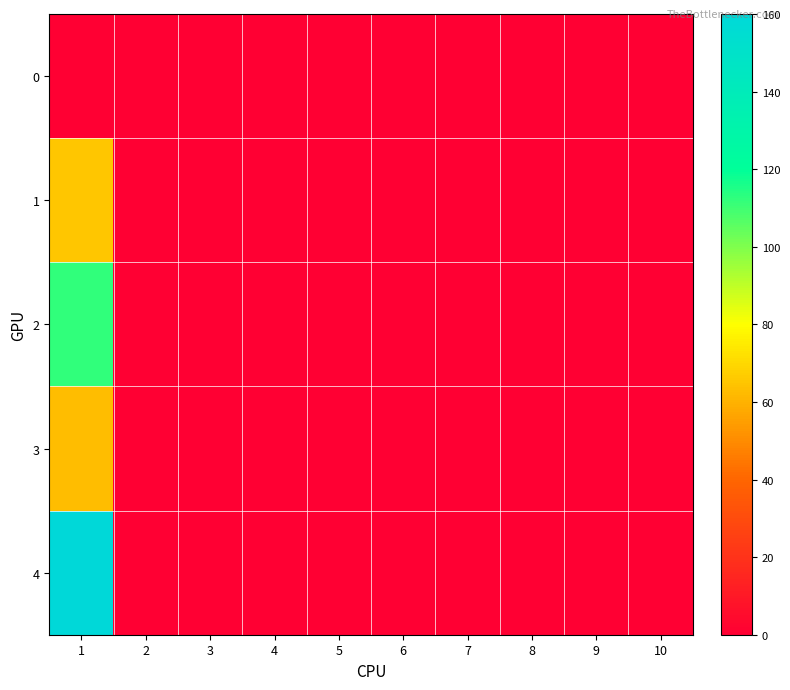

Count the number of data series in this chart.

5